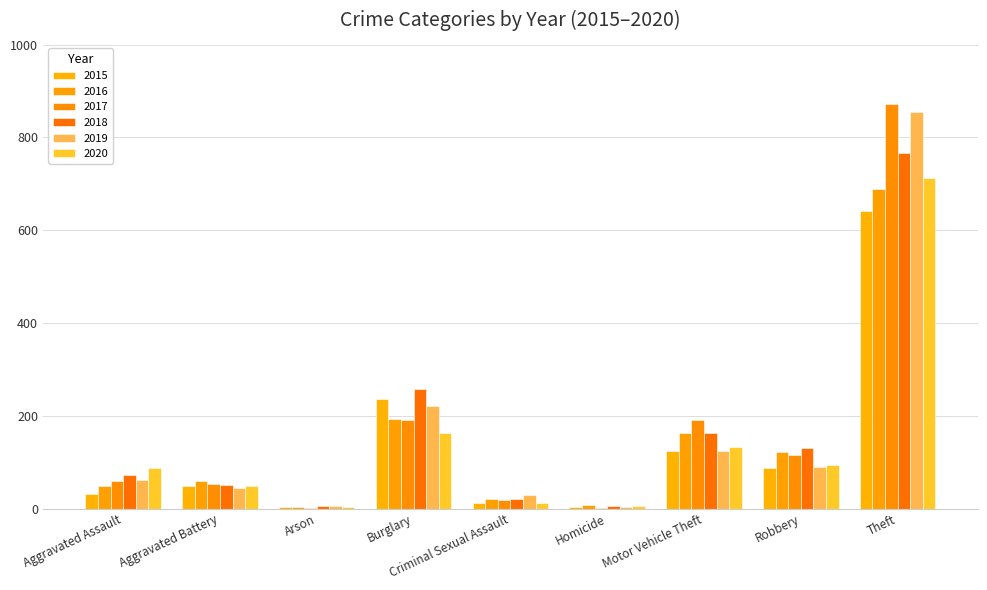

What is the label of the 3rd bar from the left?

Arson